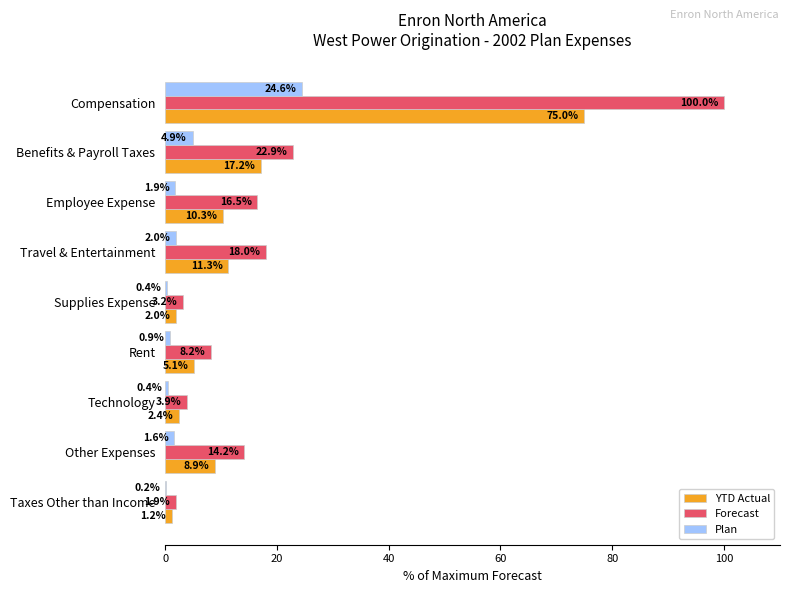

What is the maximum value shown in the chart?

100.0